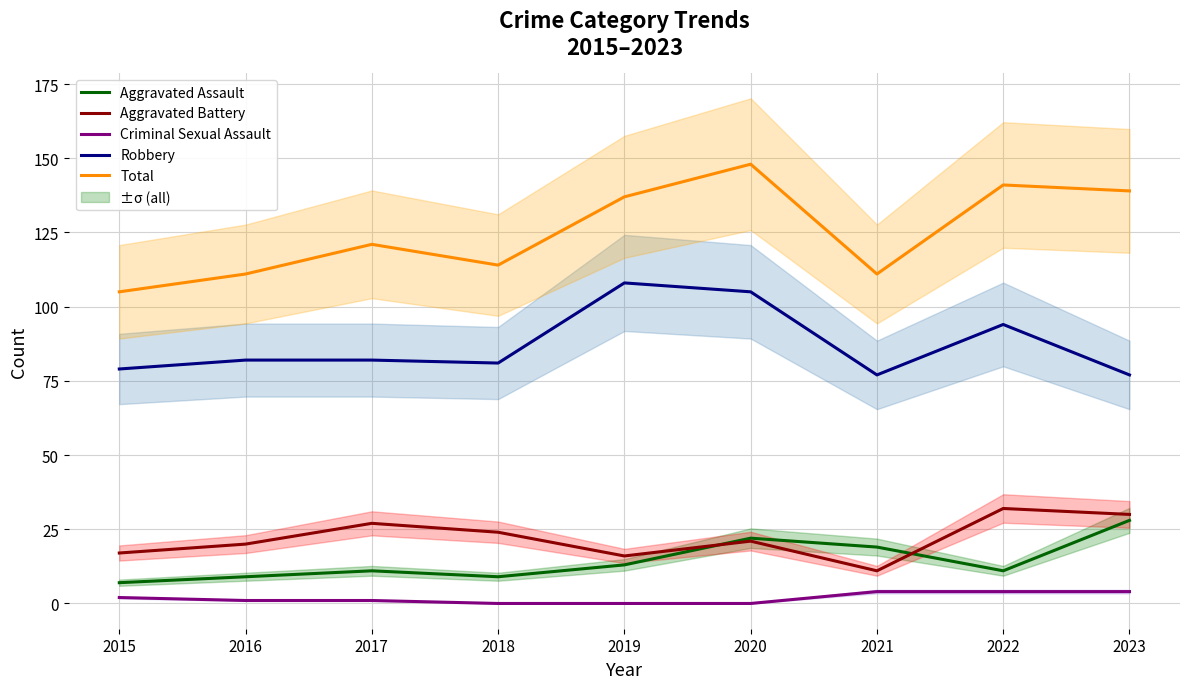

What is the difference between the highest and lowest values at 2016?

110